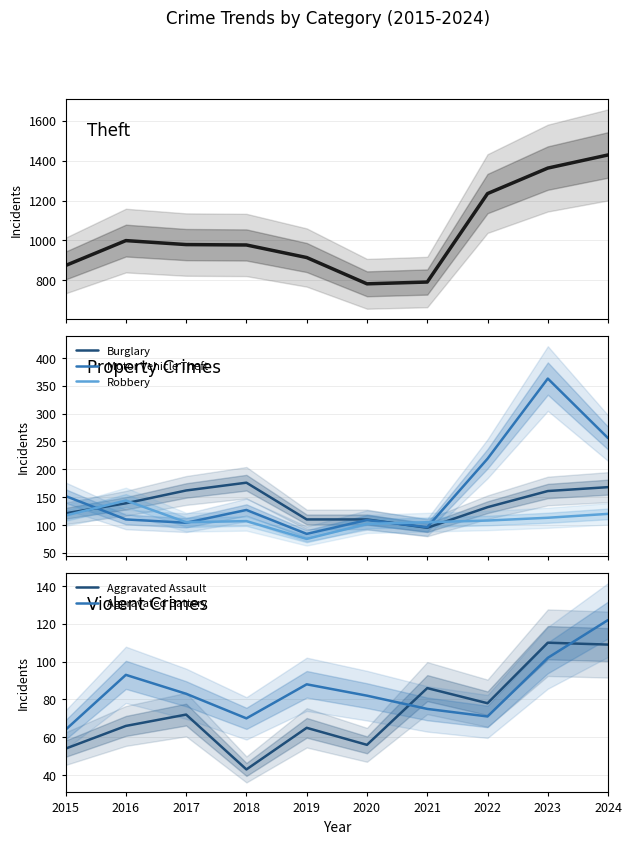

True or false: Aggravated Assault has more than 2 interior local peaks.

True